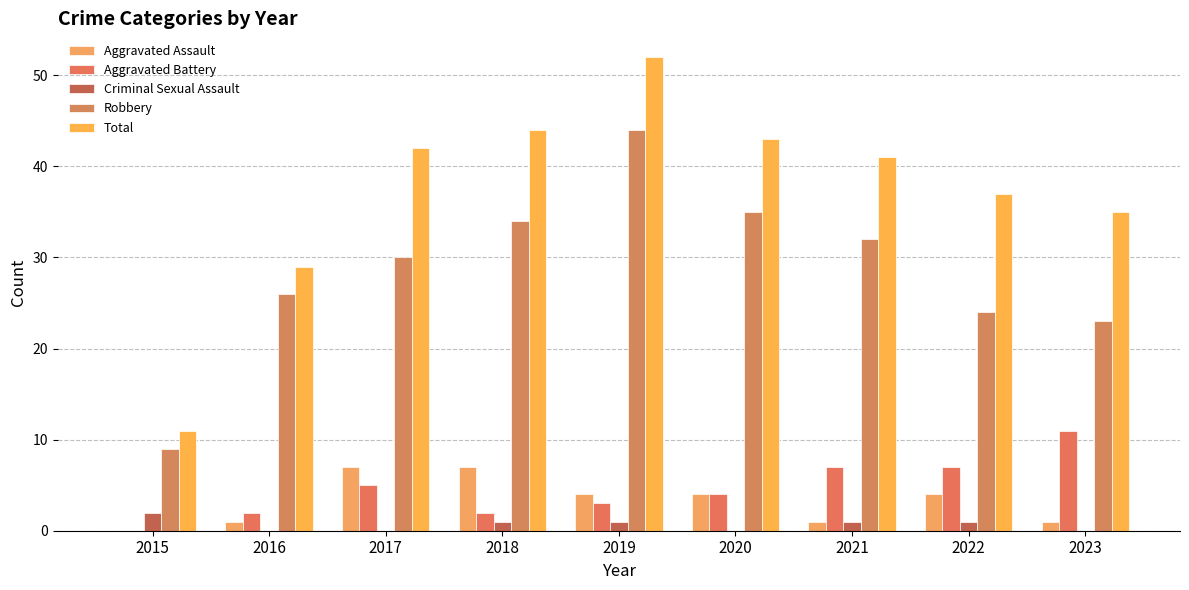

Which has a higher value, 2021 or 2017?

2017